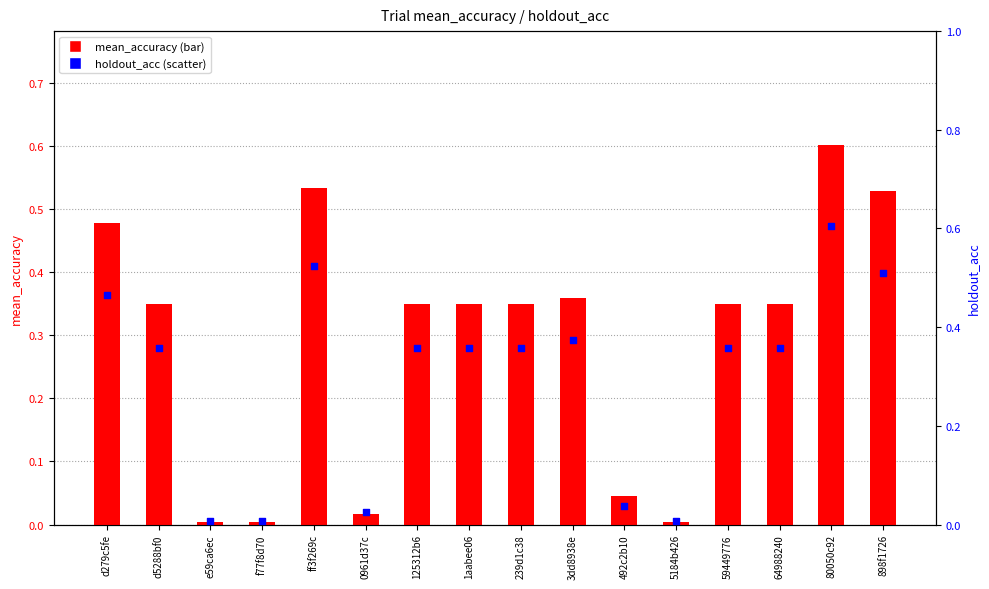

What is the total value across all series at d279c5fe?

0.9